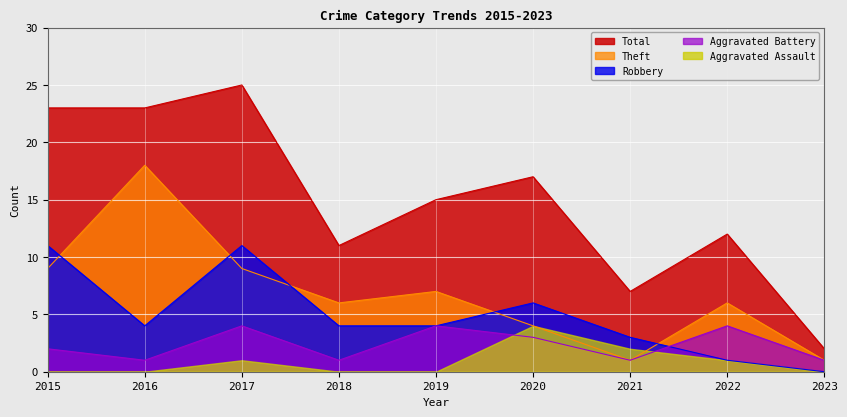

The value of Robbery at 2016 is 4. True or false?

True